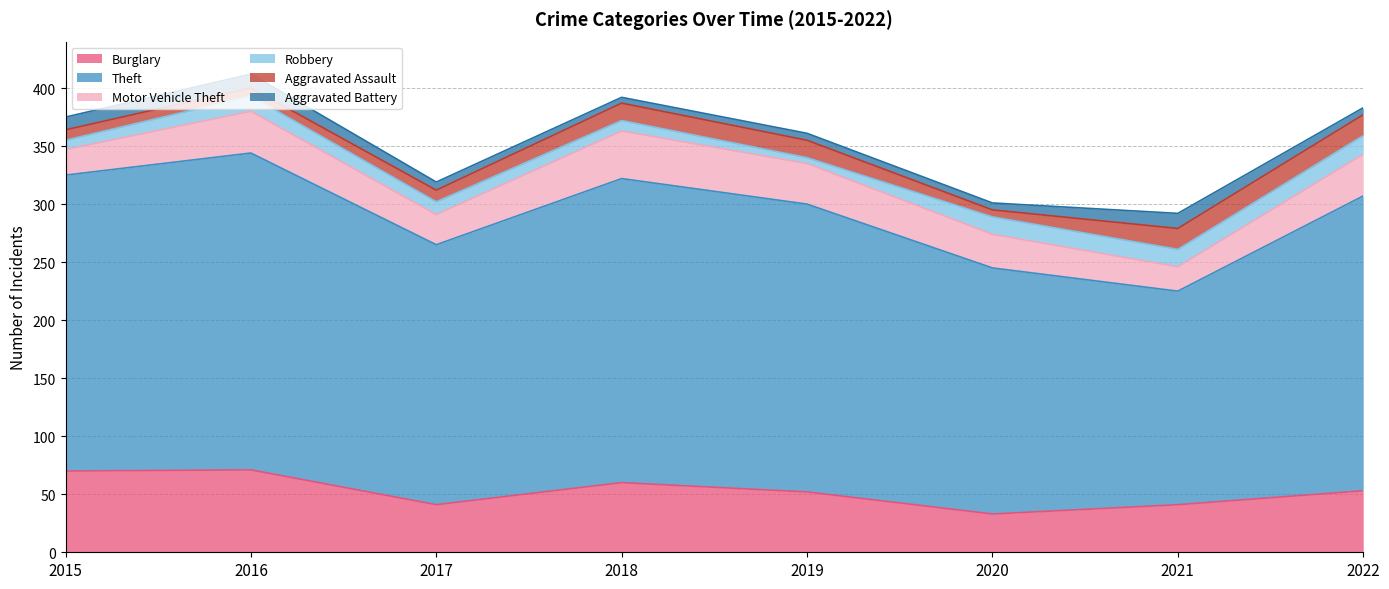

What is the smallest value displayed?

5